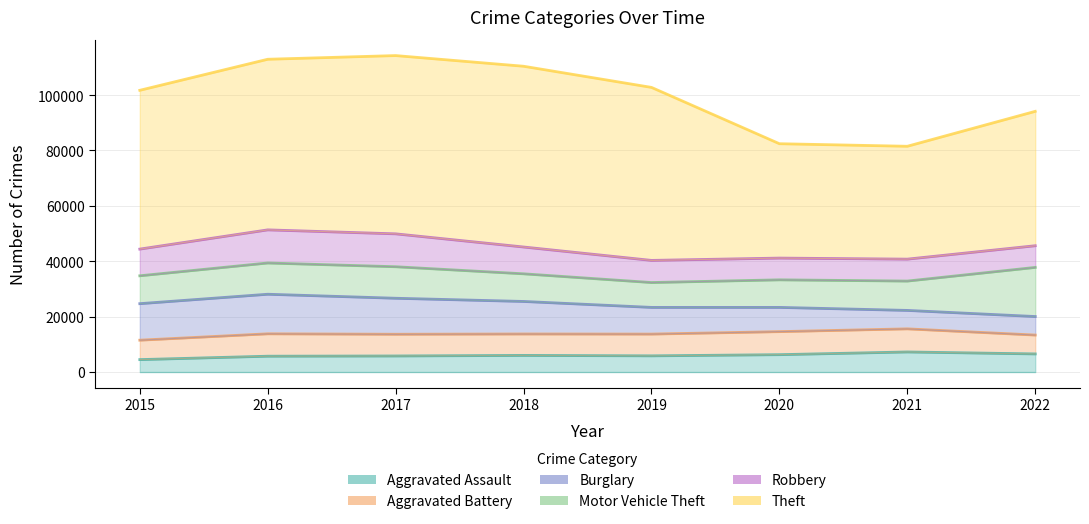

At which category is the sum across all series the highest?

2017